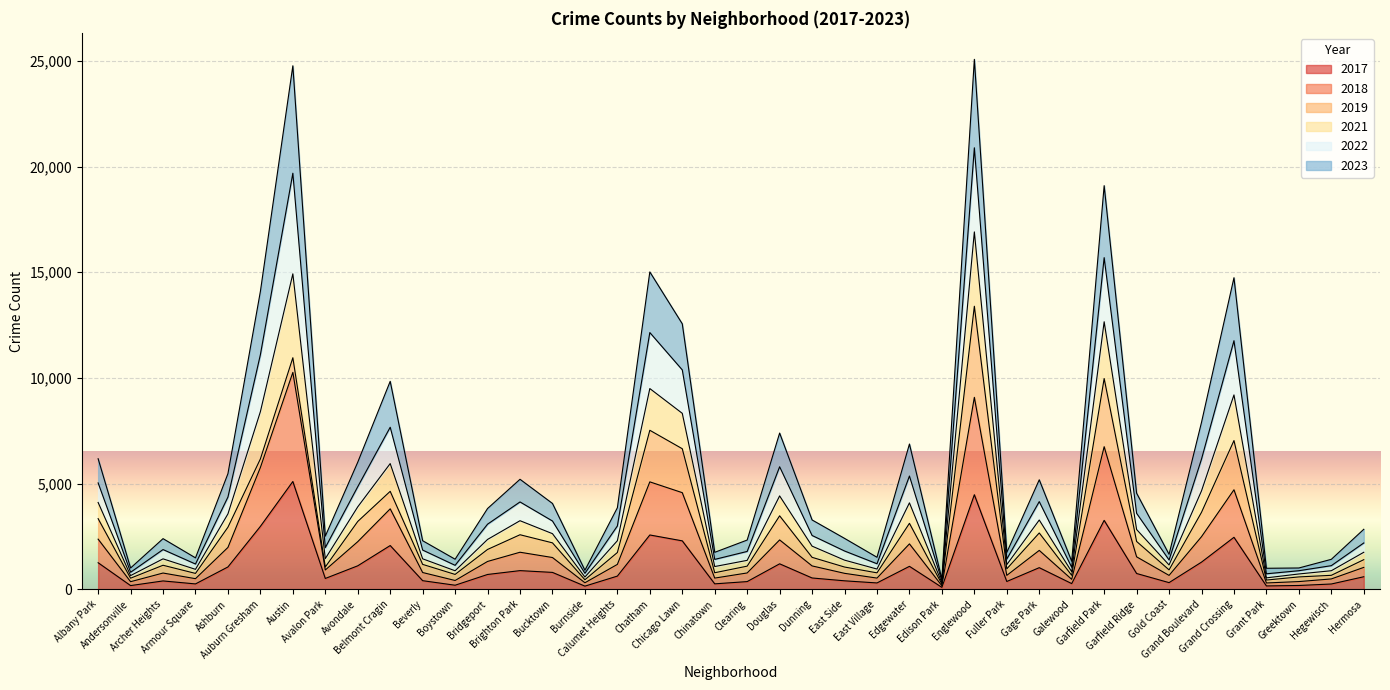

True or false: 2021 has more than 2 interior local peaks.

True